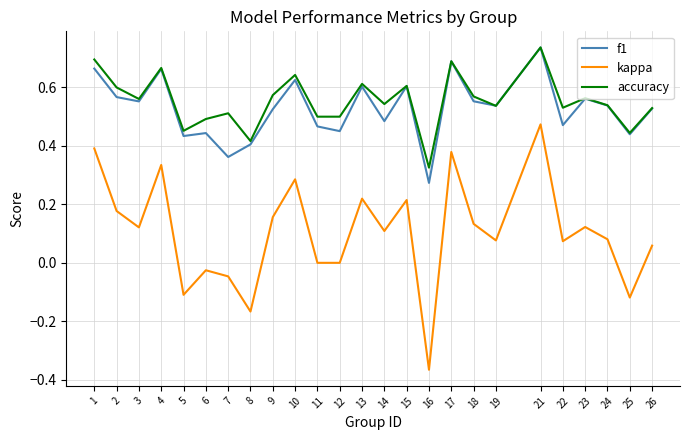

Which series has the widest spread of values?

kappa